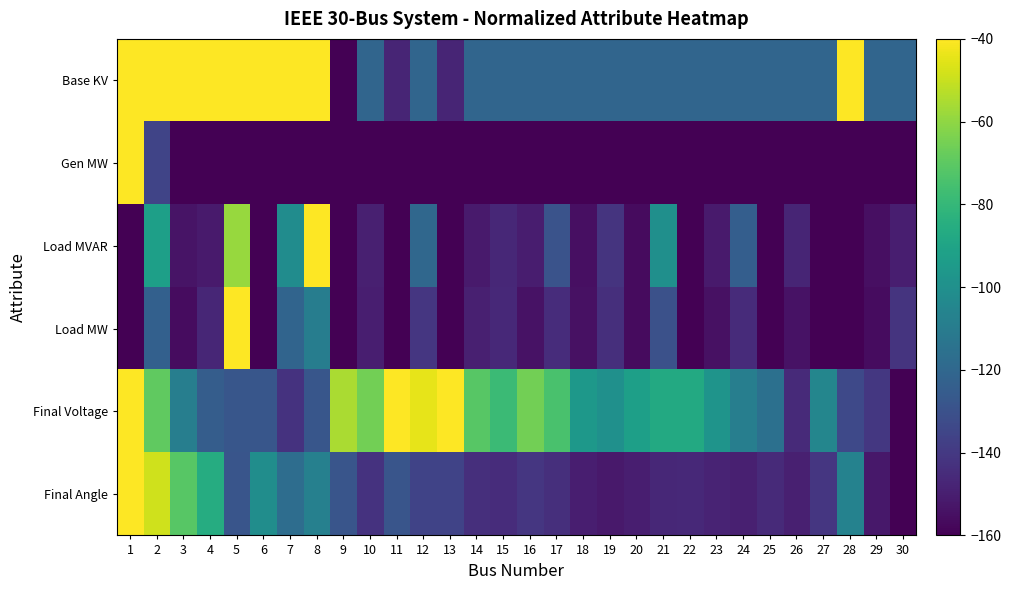

Which series has the largest range (max minus min)?

Final Angle